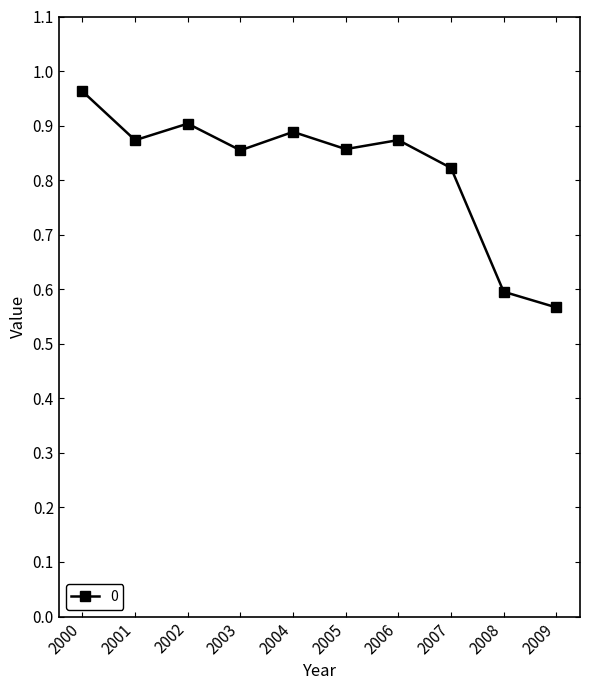

At which category does the data reach its first local valley?

2001